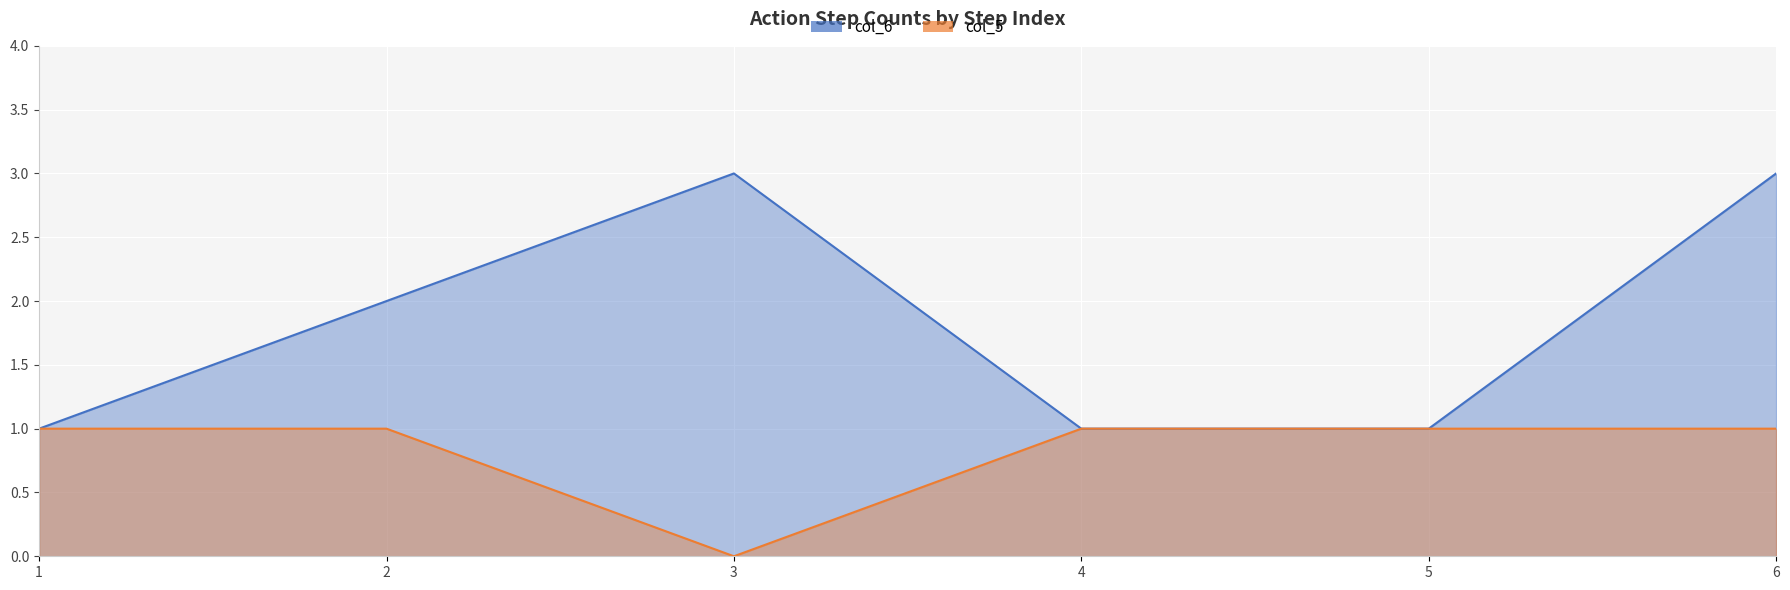

True or false: col_5 and col_6 cross at least once.

False